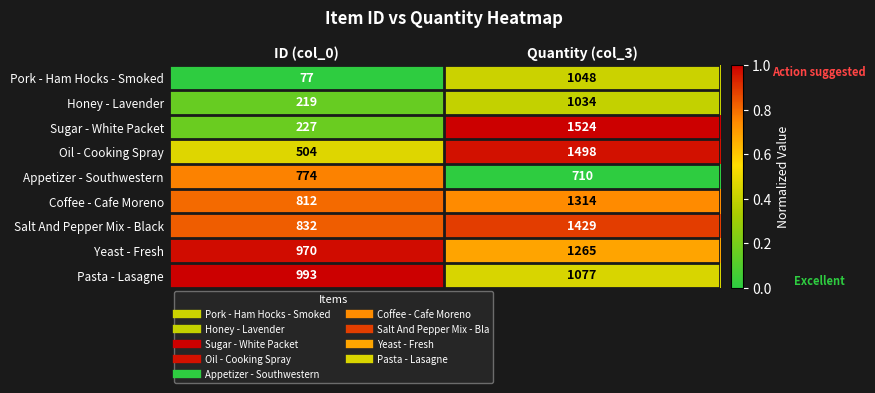

At ID (col_0), list the series in order from smallest to largest.

Pork - Ham Hocks - Smoked, Honey - Lavender, Sugar - White Packet, Oil - Cooking Spray, Appetizer - Southwestern, Coffee - Cafe Moreno, Salt And Pepper Mix - Black, Yeast - Fresh, Pasta - Lasagne